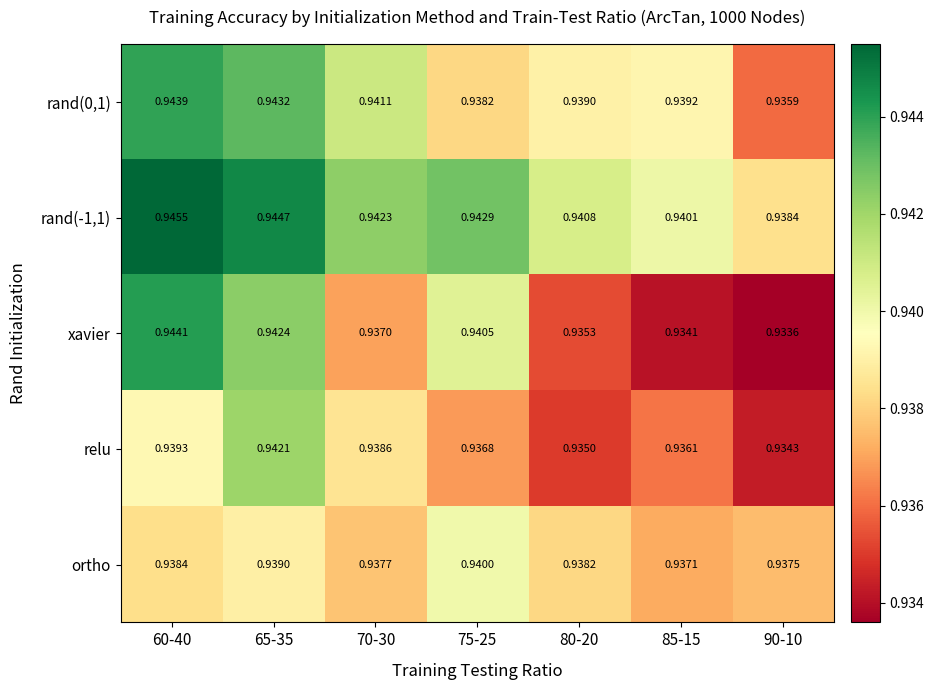

Is the value of rand(0,1) at 80-20 greater than the value of ortho at 75-25?

No